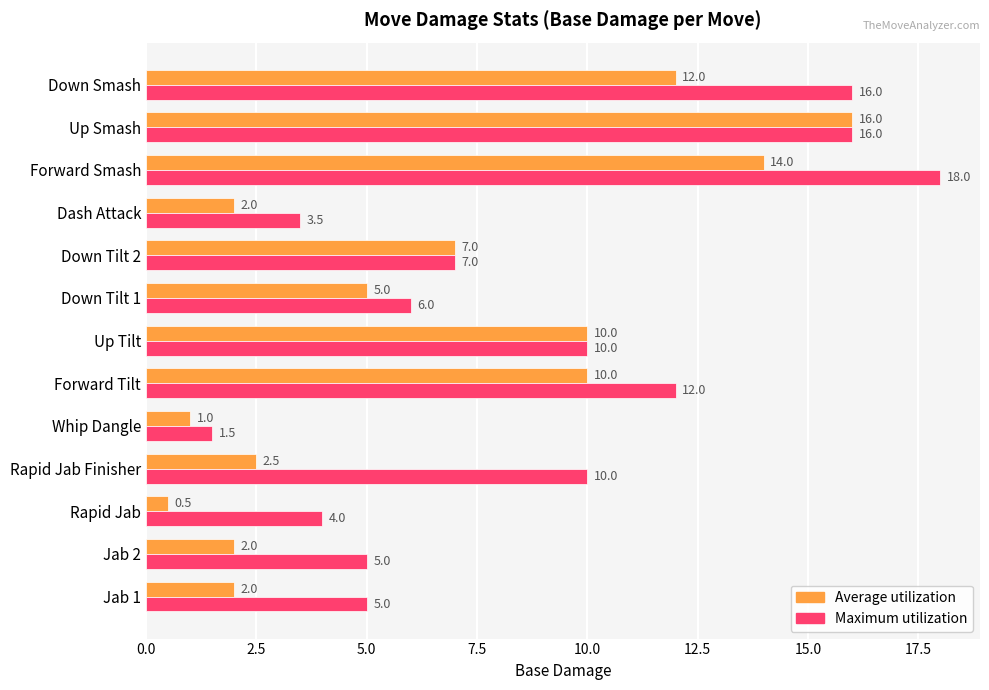

Which category has the lowest value in the Average utilization series?

Rapid Jab